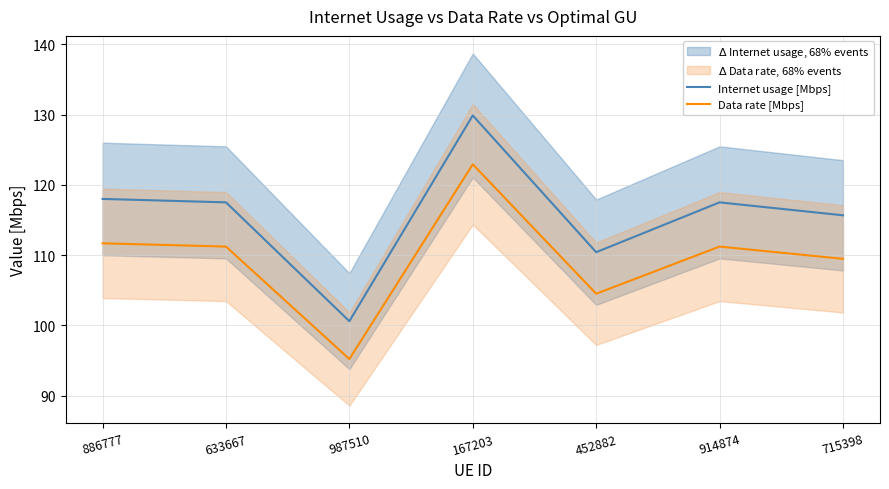

What is the difference between the highest and lowest values at 167203?

7.0